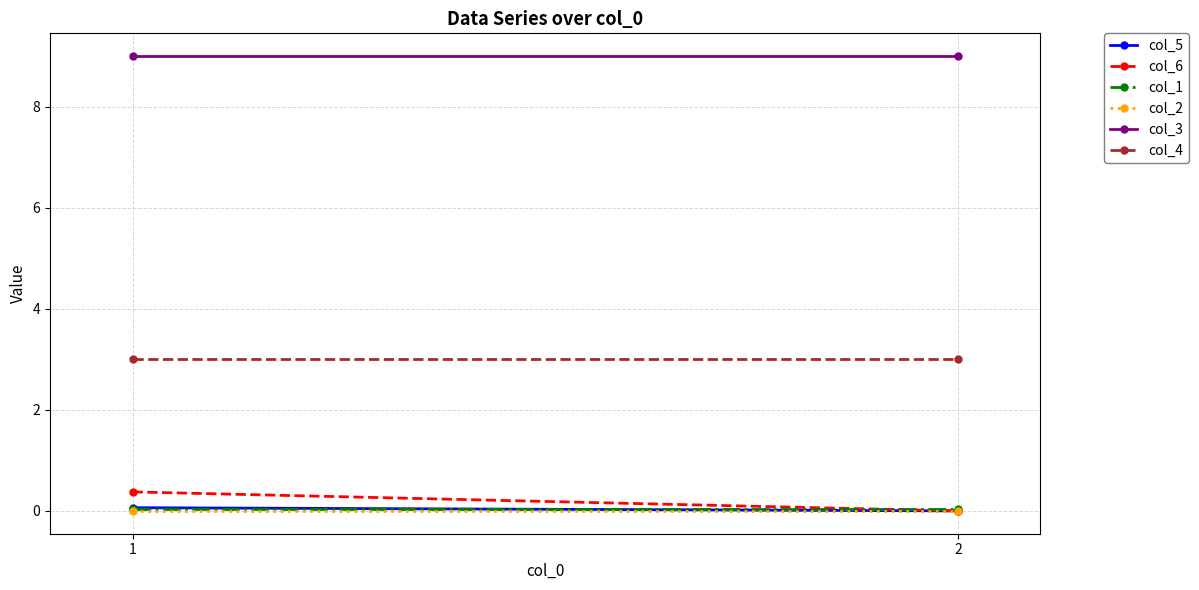

Is it true that col_4 equals 3.0 at 2?

True